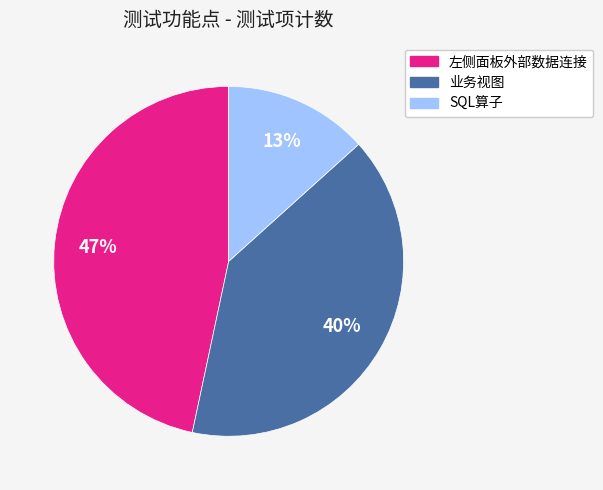

Combined, do 业务视图 and 左侧面板外部数据连接 account for over 50%?

Yes